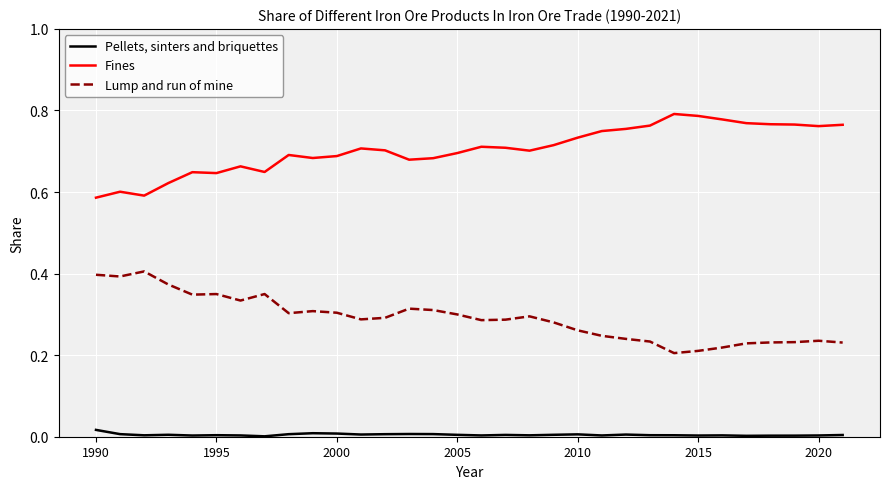

Which series has the largest total across all categories?

Fines